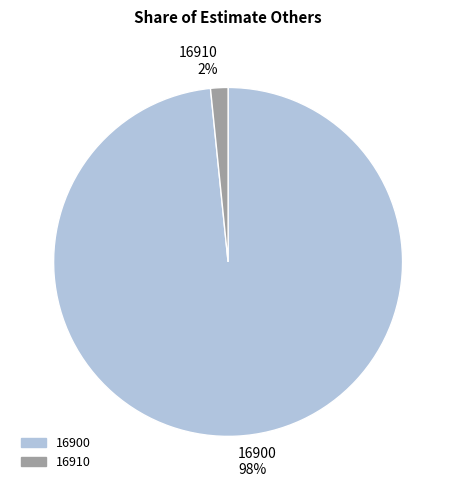

Which has a higher value, 16910 or 16900?

16900